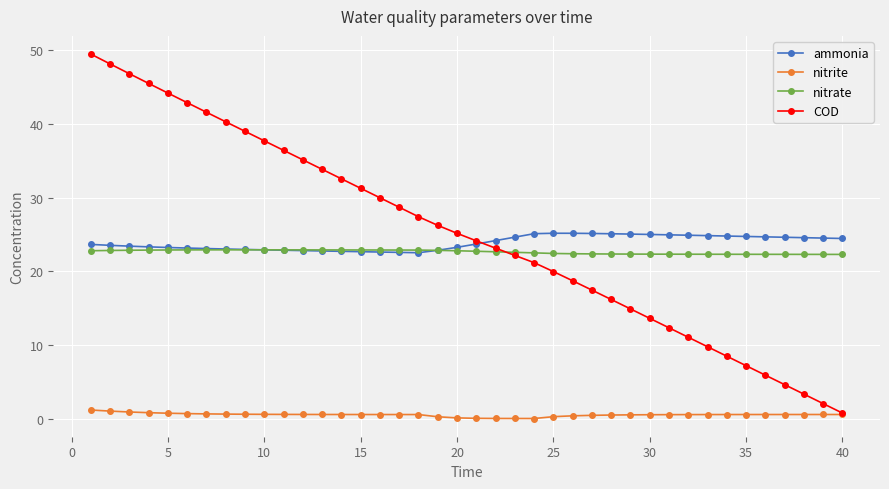

What is the average value of the nitrite series?

0.5